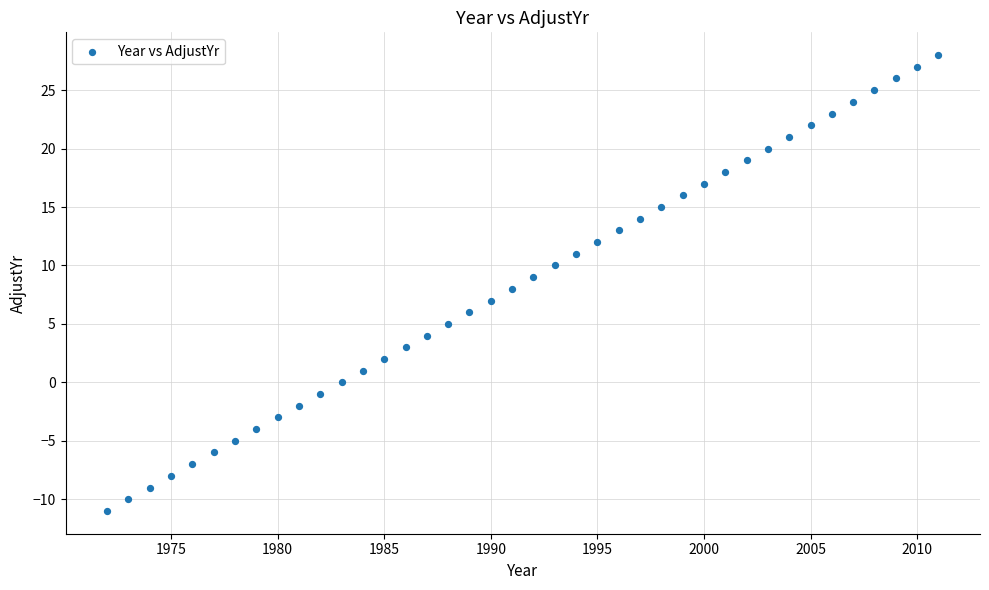

What is the range of Y values (max minus min)?

39